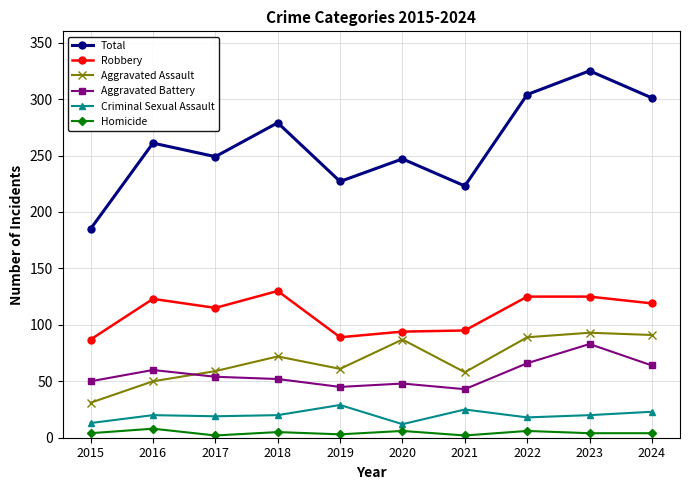

What is the sum of the Homicide values at 2022 and 2019?

9